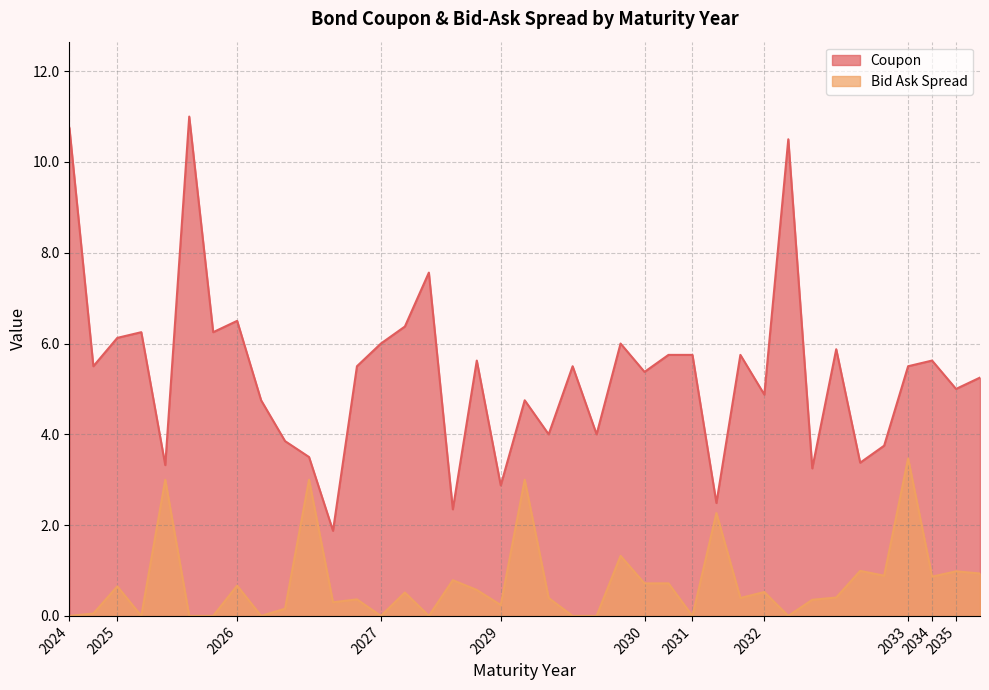

Reading left to right, list all the values displayed in this chart.

Coupon: 2024=10.8	2024=5.5	2025=6.1	2025=6.2	2025=3.3	2025=11.0	2025=6.2	2026=6.5	2026=4.8	2026=3.9	2026=3.5	2026=1.9	2026=5.5	2027=6.0	2027=6.4	2027=7.6	2027=2.3	2027=5.6	2029=2.9	2029=4.8	2029=4.0	2029=5.5	2029=4.0	2029=6.0	2030=5.4	2030=5.8	2031=5.8	2031=2.5	2031=5.8	2032=4.9	2032=10.5	2032=3.2	2032=5.9	2032=3.4	2032=3.8	2033=5.5	2034=5.6	2035=5.0	2035=5.2
Bid Ask Spread: 2024=0.0	2024=0.1	2025=0.7	2025=0.0	2025=3.0	2025=0.0	2025=0.0	2026=0.7	2026=0.0	2026=0.2	2026=3.0	2026=0.3	2026=0.4	2027=0.0	2027=0.5	2027=0.0	2027=0.8	2027=0.6	2029=0.2	2029=3.0	2029=0.4	2029=0.0	2029=0.0	2029=1.3	2030=0.7	2030=0.7	2031=0.0	2031=2.3	2031=0.4	2032=0.5	2032=0.0	2032=0.4	2032=0.4	2032=1.0	2032=0.9	2033=3.5	2034=0.9	2035=1.0	2035=0.9